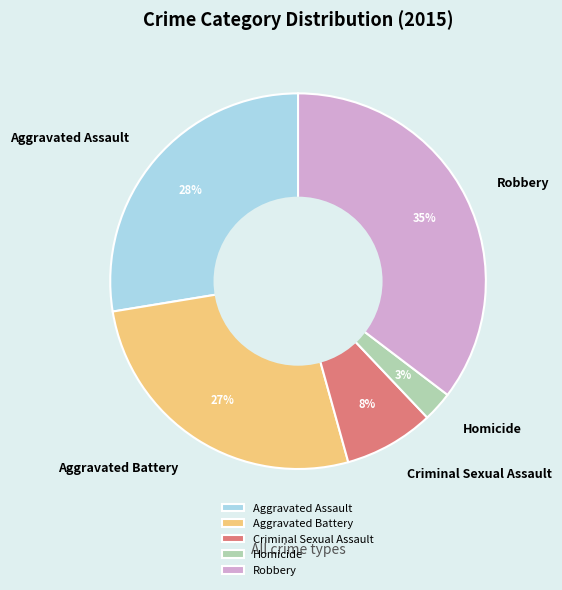

Rank the categories by value from lowest to highest.

Homicide, Criminal Sexual Assault, Aggravated Battery, Aggravated Assault, Robbery